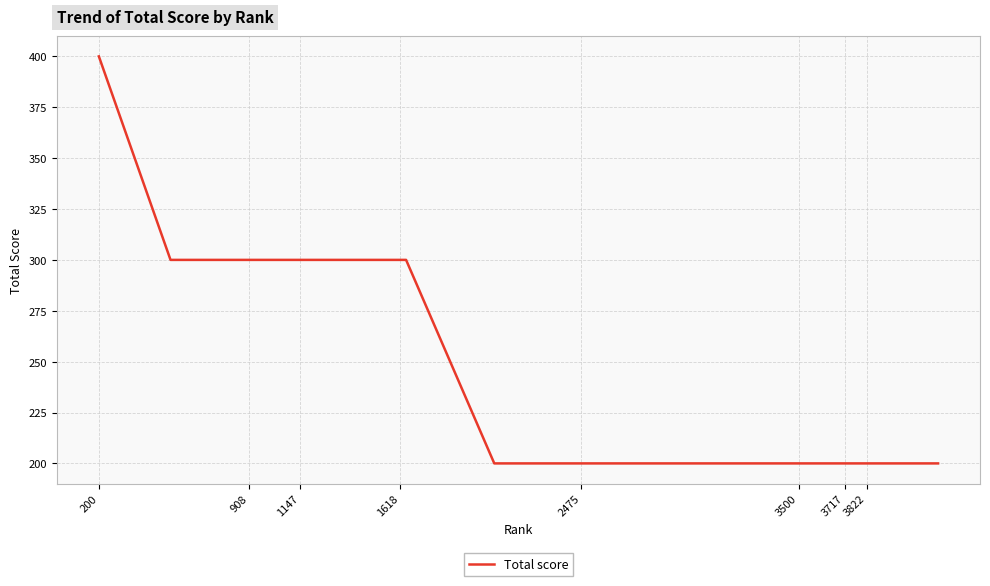

What is the difference between the maximum and minimum values?

200